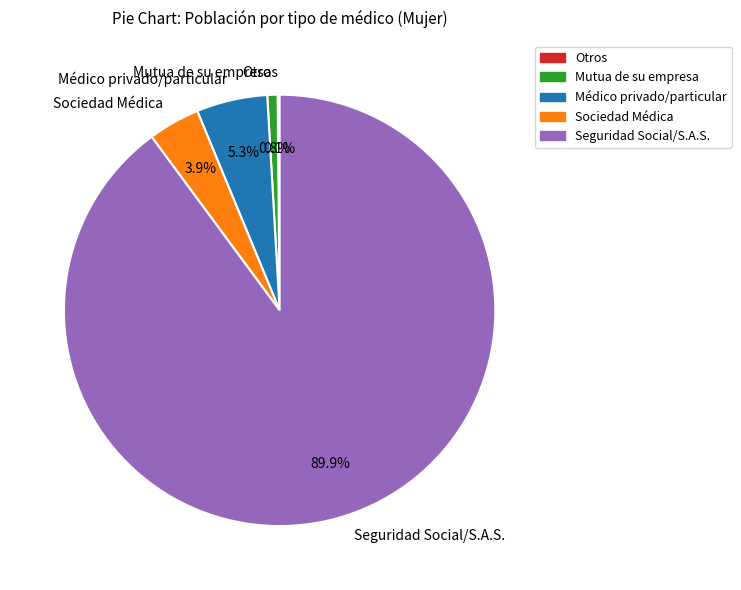

Is it true that Médico privado/particular is 5% of the pie?

True